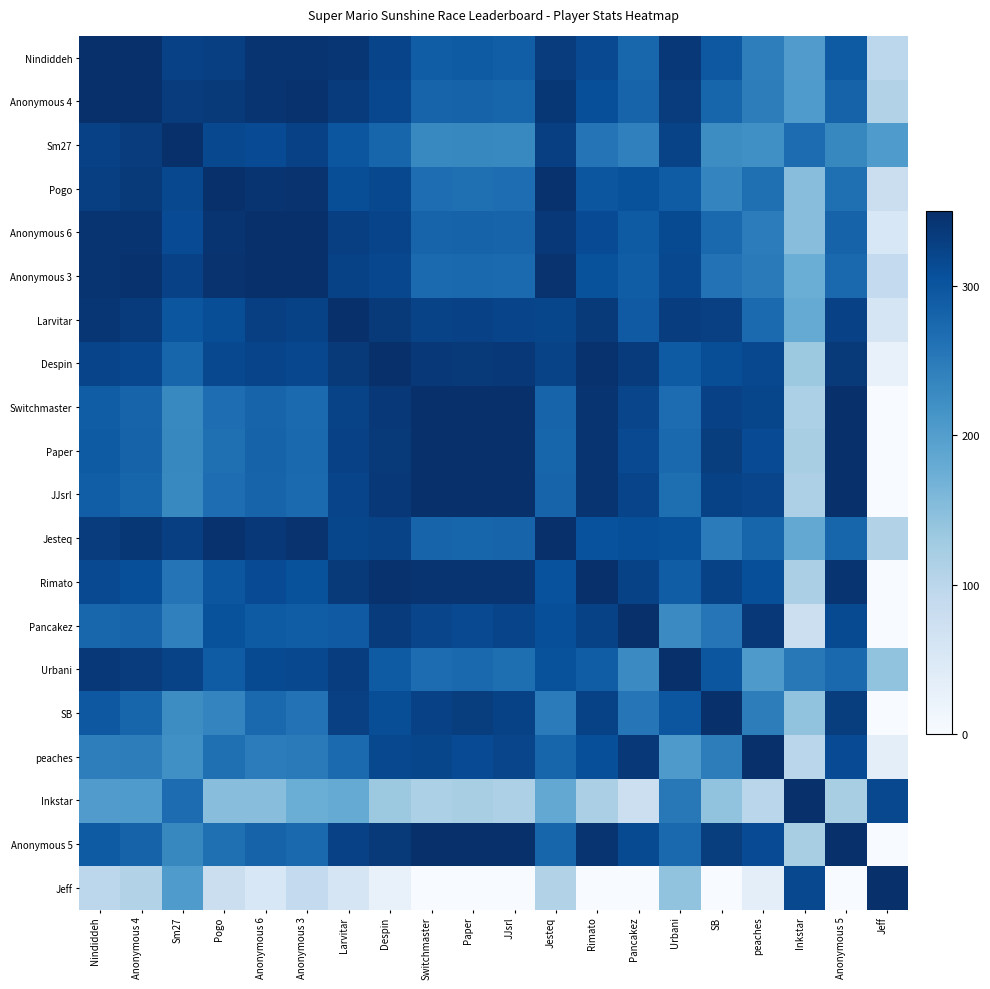

Reading left to right, list all the values displayed in this chart.

Nindiddeh: Nindiddeh=350.0	Anonymous 4=348.5	Sm27=325.7	Pogo=328.3	Anonymous 6=342.0	Anonymous 3=342.6	Larvitar=341.4	Despin=321.9	Switchmaster=289.4	Paper=292.3	JJsrl=288.3	Jesteq=333.6	Rimato=315.5	Pancakez=277.3	Urbani=338.8	SB=295.6	peaches=244.7	Inkstar=202.8	Anonymous 5=292.4	Jeff=97.2
Anonymous 4: Nindiddeh=348.5	Anonymous 4=350.0	Sm27=332.6	Pogo=336.2	Anonymous 6=344.2	Anonymous 3=347.0	Larvitar=334.5	Despin=318.3	Switchmaster=279.2	Paper=281.1	JJsrl=278.4	Jesteq=340.3	Rimato=308.1	Pancakez=279.3	Urbani=333.5	SB=278.3	peaches=245.2	Inkstar=204.2	Anonymous 5=281.2	Jeff=108.7
Sm27: Nindiddeh=325.7	Anonymous 4=332.6	Sm27=350.0	Pogo=317.2	Anonymous 6=312.2	Anonymous 3=326.7	Larvitar=298.6	Despin=277.6	Switchmaster=231.0	Paper=232.0	JJsrl=230.6	Jesteq=328.9	Rimato=258.0	Pancakez=240.8	Urbani=322.8	SB=224.7	peaches=220.6	Inkstar=268.4	Anonymous 5=232.0	Jeff=204.3
Pogo: Nindiddeh=328.3	Anonymous 4=336.2	Sm27=317.2	Pogo=350.0	Anonymous 6=342.2	Anonymous 3=345.5	Larvitar=309.9	Despin=316.5	Switchmaster=266.8	Paper=265.0	JJsrl=267.4	Jesteq=346.8	Rimato=299.3	Pancakez=304.6	Urbani=291.0	SB=235.7	peaches=265.2	Inkstar=150.1	Anonymous 5=264.9	Jeff=78.5
Anonymous 6: Nindiddeh=342.0	Anonymous 4=344.2	Sm27=312.2	Pogo=342.2	Anonymous 6=350.0	Anonymous 3=347.8	Larvitar=329.1	Despin=321.8	Switchmaster=279.5	Paper=280.6	JJsrl=278.9	Jesteq=338.6	Rimato=312.7	Pancakez=291.8	Urbani=313.6	SB=272.1	peaches=247.0	Inkstar=149.9	Anonymous 5=280.7	Jeff=53.9
Anonymous 3: Nindiddeh=342.6	Anonymous 4=347.0	Sm27=326.7	Pogo=345.5	Anonymous 6=347.8	Anonymous 3=350.0	Larvitar=325.3	Despin=317.8	Switchmaster=272.1	Paper=272.6	JJsrl=271.7	Jesteq=344.8	Rimato=304.8	Pancakez=289.5	Urbani=316.8	SB=260.2	peaches=249.4	Inkstar=176.0	Anonymous 5=272.6	Jeff=89.4
Larvitar: Nindiddeh=341.4	Anonymous 4=334.5	Sm27=298.6	Pogo=309.9	Anonymous 6=329.1	Anonymous 3=325.3	Larvitar=350.0	Despin=336.9	Switchmaster=323.1	Paper=325.9	JJsrl=321.9	Jesteq=318.7	Rimato=337.7	Pancakez=293.7	Urbani=330.7	SB=327.4	peaches=271.1	Inkstar=180.7	Anonymous 5=326.1	Jeff=60.1
Despin: Nindiddeh=321.9	Anonymous 4=318.3	Sm27=277.6	Pogo=316.5	Anonymous 6=321.8	Anonymous 3=317.8	Larvitar=336.9	Despin=350.0	Switchmaster=337.9	Paper=337.0	JJsrl=338.1	Jesteq=323.1	Rimato=347.1	Pancakez=334.0	Urbani=292.1	SB=309.4	peaches=316.5	Inkstar=132.2	Anonymous 5=336.9	Jeff=26.8
Switchmaster: Nindiddeh=289.4	Anonymous 4=279.2	Sm27=231.0	Pogo=266.8	Anonymous 6=279.5	Anonymous 3=272.1	Larvitar=323.1	Despin=337.9	Switchmaster=350.0	Paper=349.7	JJsrl=350.0	Jesteq=279.7	Rimato=343.8	Pancakez=320.0	Urbani=268.5	SB=326.1	peaches=318.7	Inkstar=115.9	Anonymous 5=349.6	Jeff=0.0
Paper: Nindiddeh=292.3	Anonymous 4=281.1	Sm27=232.0	Pogo=265.0	Anonymous 6=280.6	Anonymous 3=272.6	Larvitar=325.9	Despin=337.0	Switchmaster=349.7	Paper=350.0	JJsrl=349.4	Jesteq=278.0	Rimato=344.0	Pancakez=314.7	Urbani=273.9	SB=331.3	peaches=312.3	Inkstar=119.9	Anonymous 5=350.0	Jeff=0.0
JJsrl: Nindiddeh=288.3	Anonymous 4=278.4	Sm27=230.6	Pogo=267.4	Anonymous 6=278.9	Anonymous 3=271.7	Larvitar=321.9	Despin=338.1	Switchmaster=350.0	Paper=349.4	JJsrl=350.0	Jesteq=280.1	Rimato=343.5	Pancakez=321.8	Urbani=266.3	SB=324.1	peaches=320.9	Inkstar=114.5	Anonymous 5=349.3	Jeff=0.0
Jesteq: Nindiddeh=333.6	Anonymous 4=340.3	Sm27=328.9	Pogo=346.8	Anonymous 6=338.6	Anonymous 3=344.8	Larvitar=318.7	Despin=323.1	Switchmaster=279.7	Paper=278.0	JJsrl=280.1	Jesteq=350.0	Rimato=305.9	Pancakez=307.6	Urbani=304.1	SB=248.8	peaches=278.8	Inkstar=183.8	Anonymous 5=277.9	Jeff=110.2
Rimato: Nindiddeh=315.5	Anonymous 4=308.1	Sm27=258.0	Pogo=299.3	Anonymous 6=312.7	Anonymous 3=304.8	Larvitar=337.7	Despin=347.1	Switchmaster=343.8	Paper=344.0	JJsrl=343.5	Jesteq=305.9	Rimato=350.0	Pancakez=325.1	Urbani=289.5	SB=325.0	peaches=307.9	Inkstar=117.3	Anonymous 5=344.0	Jeff=0.0
Pancakez: Nindiddeh=277.3	Anonymous 4=279.3	Sm27=240.8	Pogo=304.6	Anonymous 6=291.8	Anonymous 3=289.5	Larvitar=293.7	Despin=334.0	Switchmaster=320.0	Paper=314.7	JJsrl=321.8	Jesteq=307.6	Rimato=325.1	Pancakez=350.0	Urbani=228.3	SB=256.2	peaches=337.8	Inkstar=75.3	Anonymous 5=314.3	Jeff=0.0
Urbani: Nindiddeh=338.8	Anonymous 4=333.5	Sm27=322.8	Pogo=291.0	Anonymous 6=313.6	Anonymous 3=316.8	Larvitar=330.7	Despin=292.1	Switchmaster=268.5	Paper=273.9	JJsrl=266.3	Jesteq=304.1	Rimato=289.5	Pancakez=228.3	Urbani=350.0	SB=298.1	peaches=205.9	Inkstar=252.4	Anonymous 5=274.3	Jeff=141.9
SB: Nindiddeh=295.6	Anonymous 4=278.3	Sm27=224.7	Pogo=235.7	Anonymous 6=272.1	Anonymous 3=260.2	Larvitar=327.4	Despin=309.4	Switchmaster=326.1	Paper=331.3	JJsrl=324.1	Jesteq=248.8	Rimato=325.0	Pancakez=256.2	Urbani=298.1	SB=350.0	peaches=246.1	Inkstar=141.7	Anonymous 5=331.7	Jeff=0.0
peaches: Nindiddeh=244.7	Anonymous 4=245.2	Sm27=220.6	Pogo=265.2	Anonymous 6=247.0	Anonymous 3=249.4	Larvitar=271.1	Despin=316.5	Switchmaster=318.7	Paper=312.3	JJsrl=320.9	Jesteq=278.8	Rimato=307.9	Pancakez=337.8	Urbani=205.9	SB=246.1	peaches=350.0	Inkstar=100.3	Anonymous 5=311.8	Jeff=35.3
Inkstar: Nindiddeh=202.8	Anonymous 4=204.2	Sm27=268.4	Pogo=150.1	Anonymous 6=149.9	Anonymous 3=176.0	Larvitar=180.7	Despin=132.2	Switchmaster=115.9	Paper=119.9	JJsrl=114.5	Jesteq=183.8	Rimato=117.3	Pancakez=75.3	Urbani=252.4	SB=141.7	peaches=100.3	Inkstar=350.0	Anonymous 5=120.1	Jeff=316.9
Anonymous 5: Nindiddeh=292.4	Anonymous 4=281.2	Sm27=232.0	Pogo=264.9	Anonymous 6=280.7	Anonymous 3=272.6	Larvitar=326.1	Despin=336.9	Switchmaster=349.6	Paper=350.0	JJsrl=349.3	Jesteq=277.9	Rimato=344.0	Pancakez=314.3	Urbani=274.3	SB=331.7	peaches=311.8	Inkstar=120.1	Anonymous 5=350.0	Jeff=0.0
Jeff: Nindiddeh=97.2	Anonymous 4=108.7	Sm27=204.3	Pogo=78.5	Anonymous 6=53.9	Anonymous 3=89.4	Larvitar=60.1	Despin=26.8	Switchmaster=0.0	Paper=0.0	JJsrl=0.0	Jesteq=110.2	Rimato=0.0	Pancakez=0.0	Urbani=141.9	SB=0.0	peaches=35.3	Inkstar=316.9	Anonymous 5=0.0	Jeff=350.0